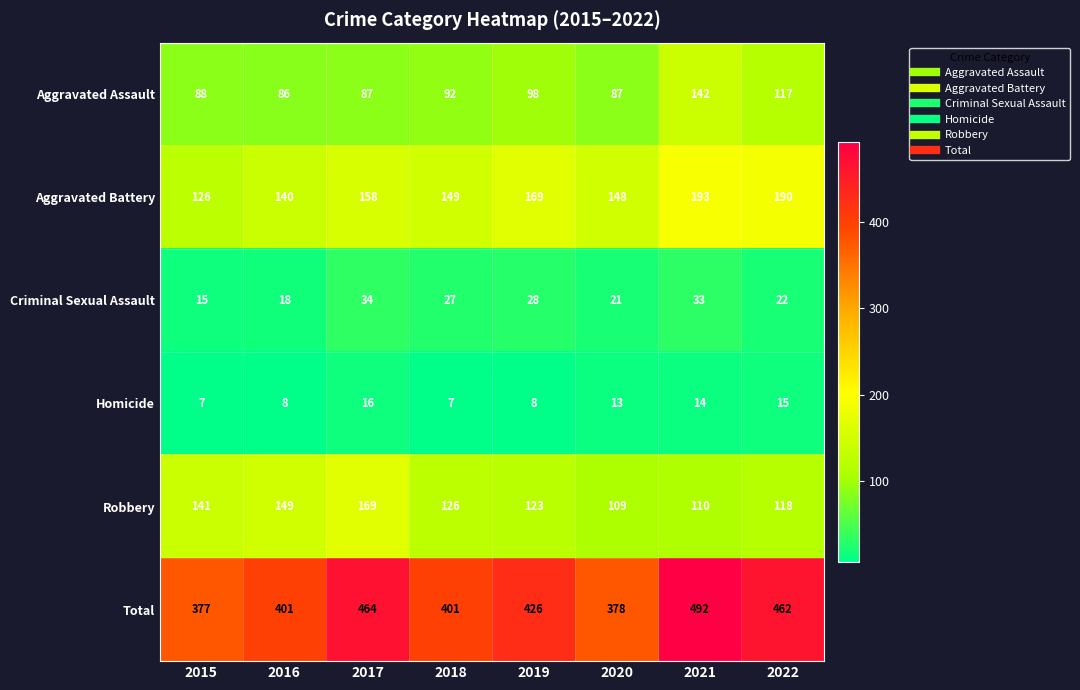

What is the maximum value shown in the chart?

492